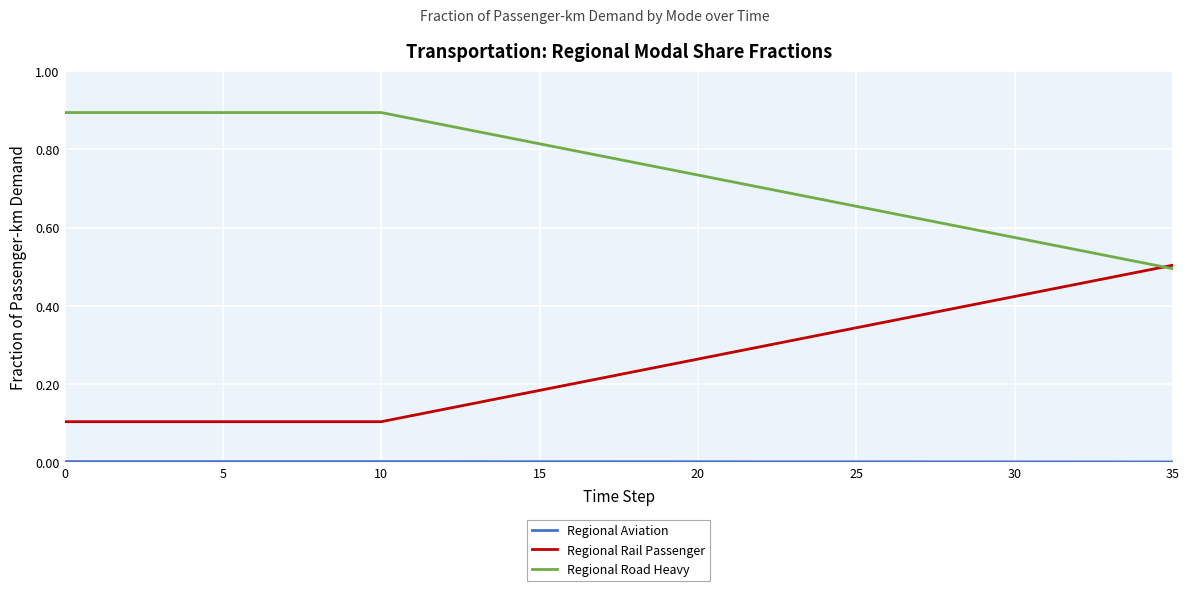

Which series has the largest total across all categories?

Regional Road Heavy